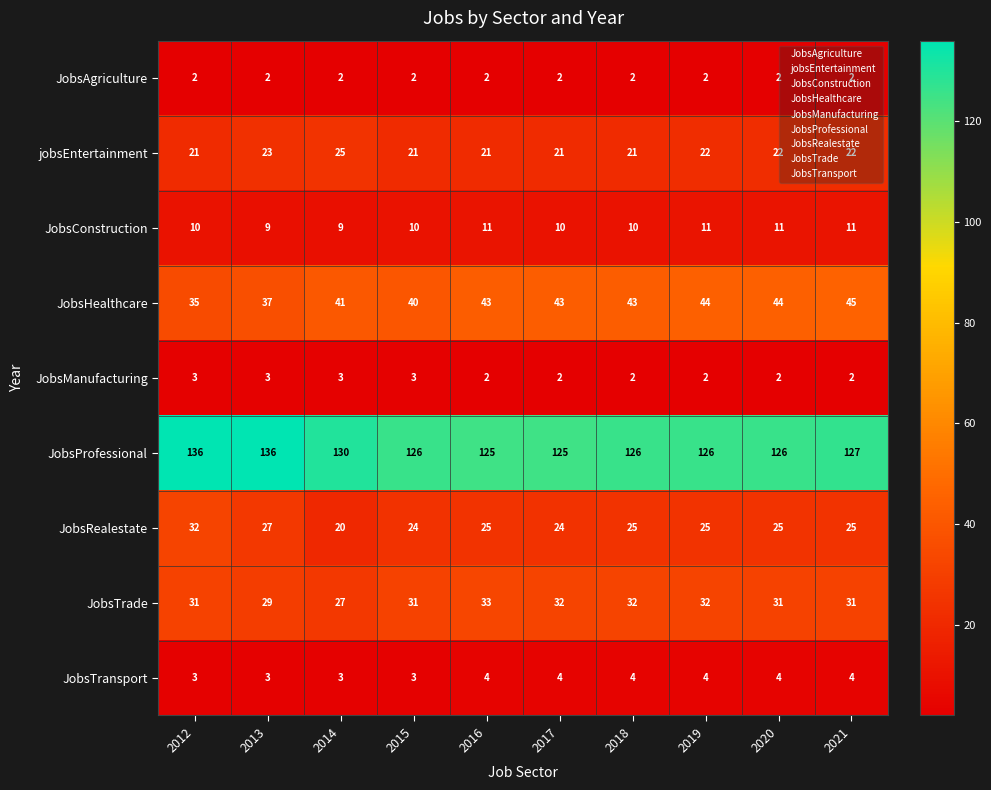

Which series has the widest spread of values?

JobsRealestate